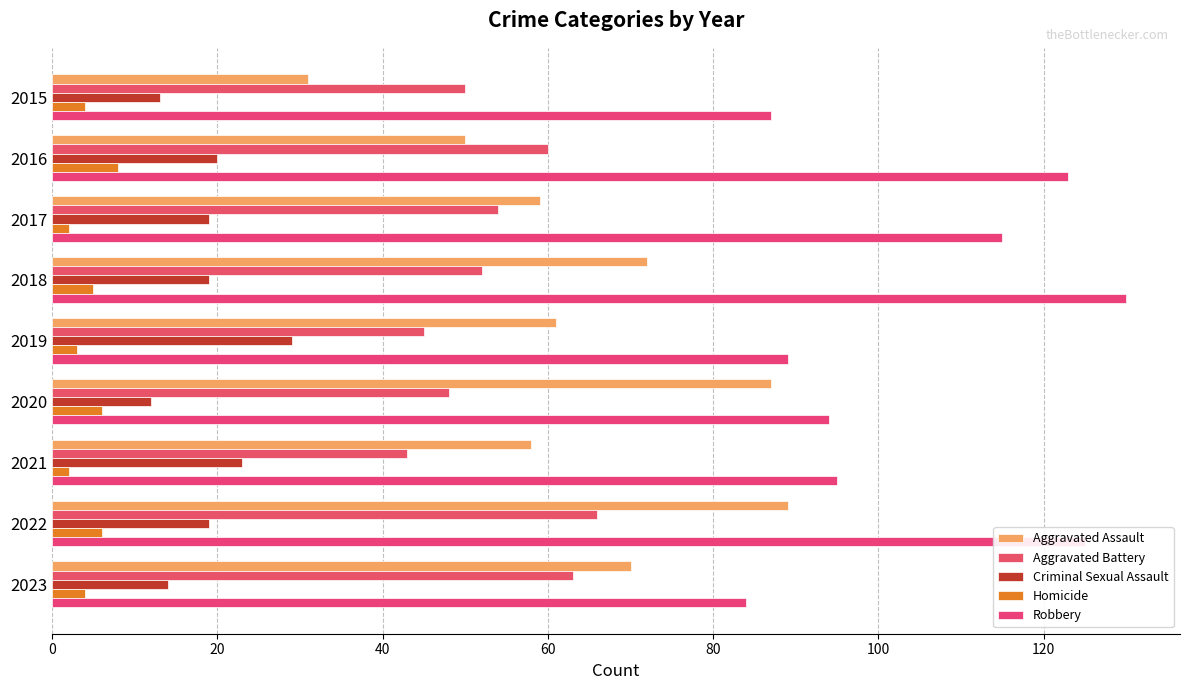

What is the difference between the second highest and minimum values in the Criminal Sexual Assault series?

11